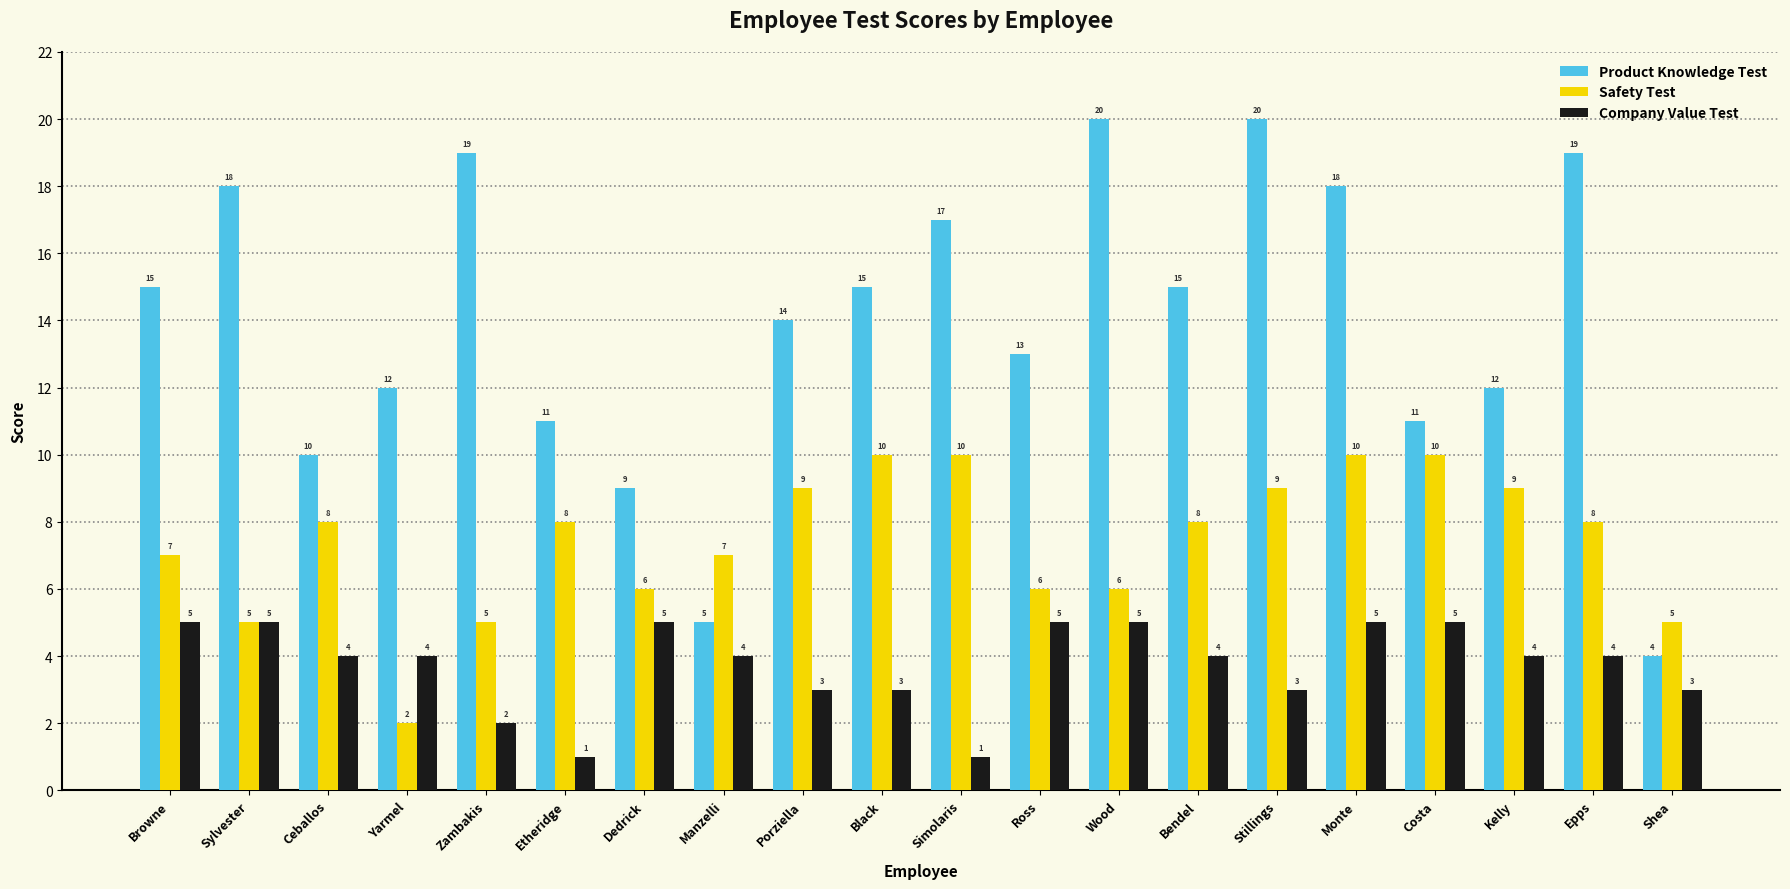

Which series has the widest spread of values?

Product Knowledge Test